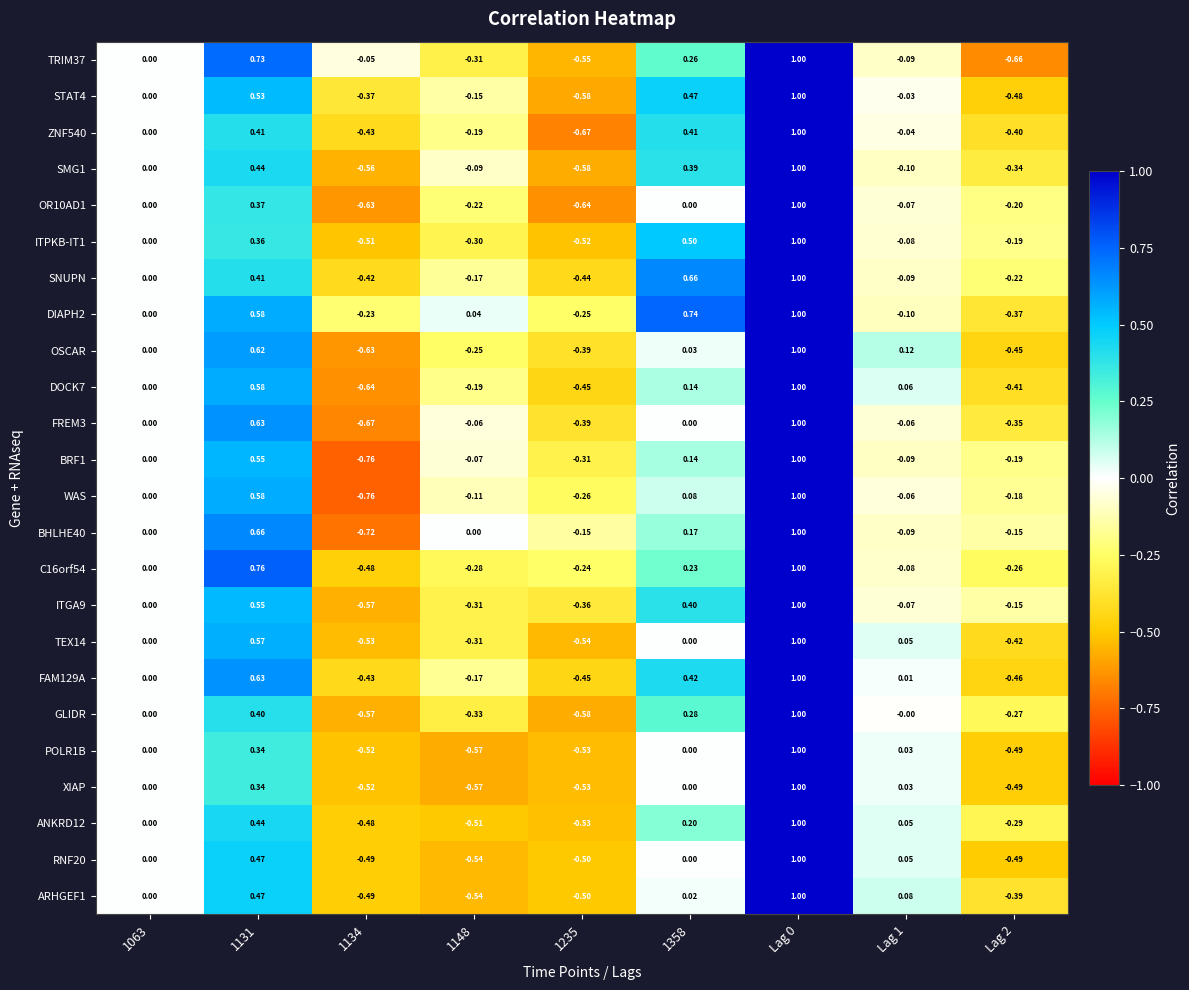

Is the value of STAT4 at 1148 greater than the value of C16orf54 at 1148?

Yes